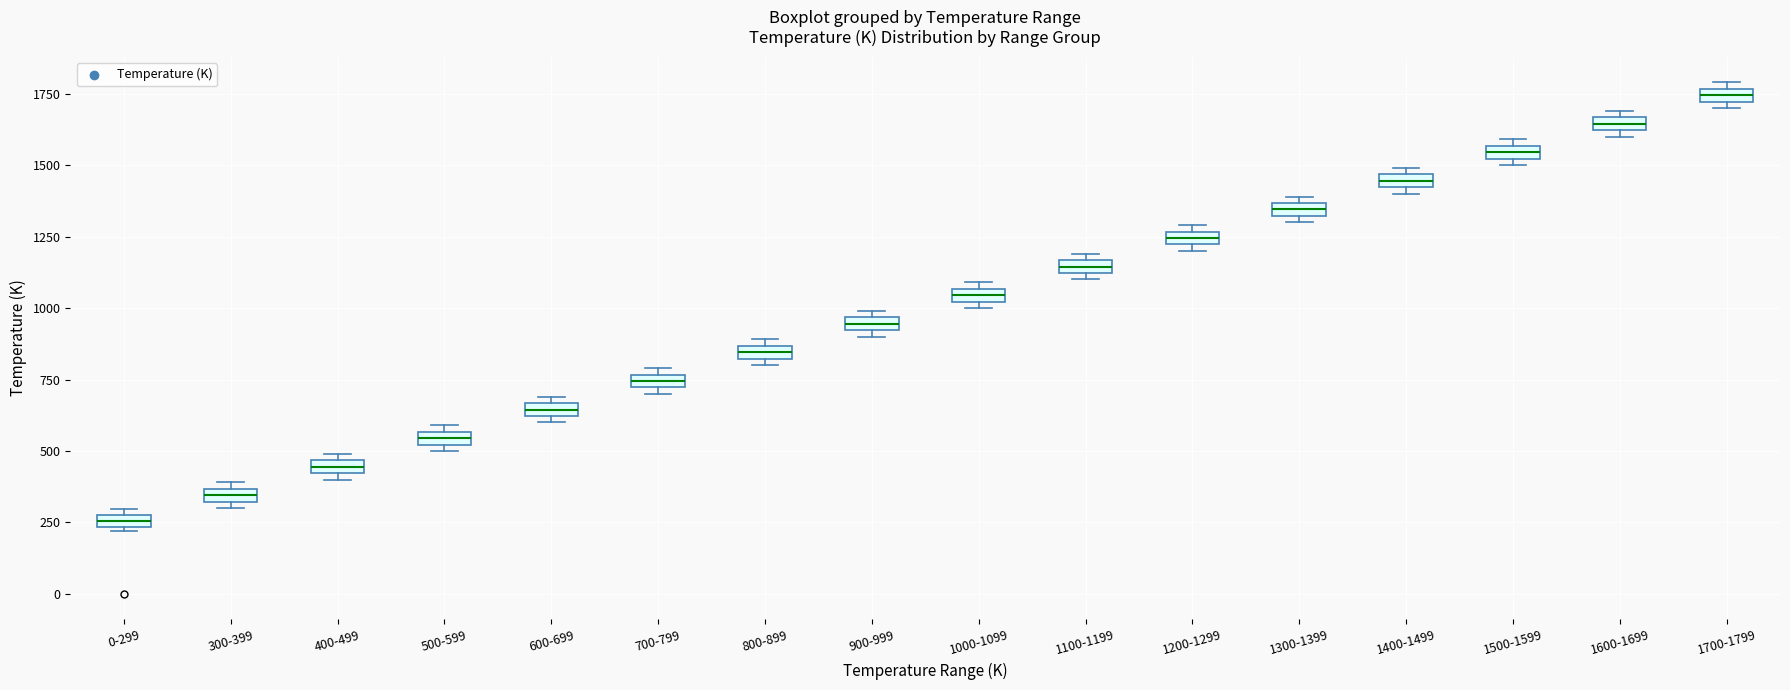

Where is the upper edge of the box for 900-999 on the y-axis? The values are not printed on the chart, so give them approximately, as read against the axis.

950